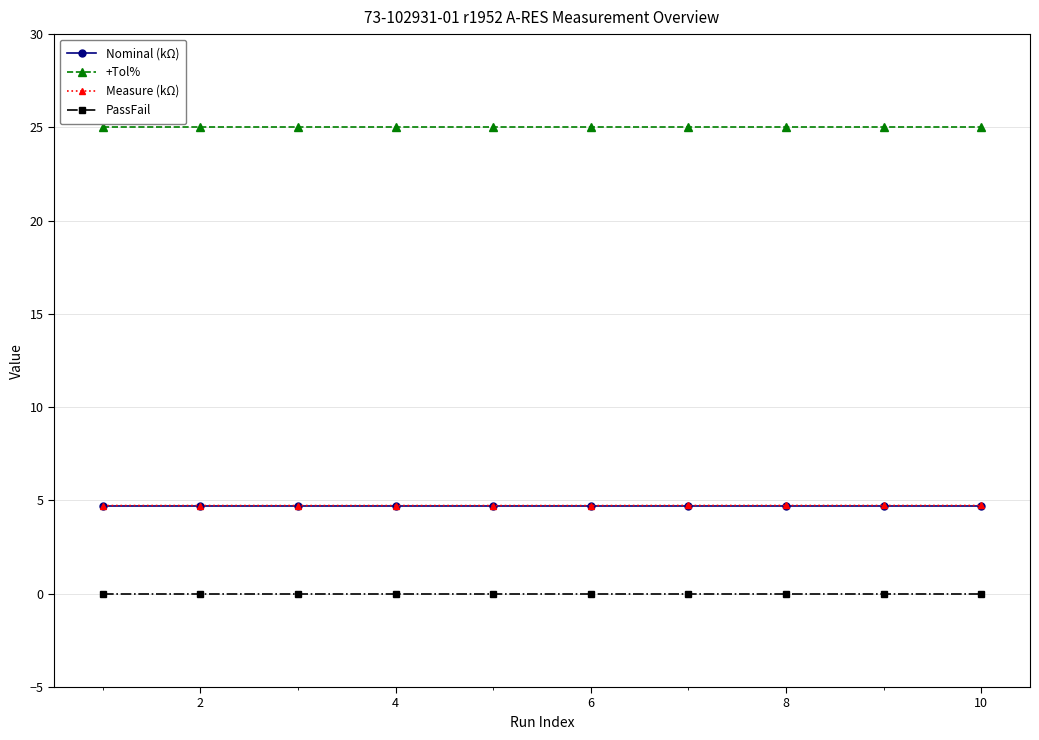

At how many categories does at least one series exceed 23?

10